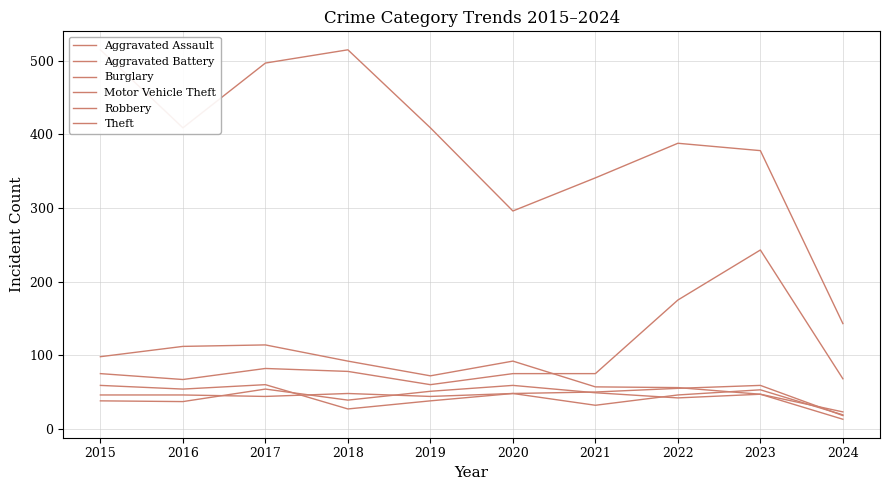

Where is Aggravated Assault nearest to the value 38?

2017